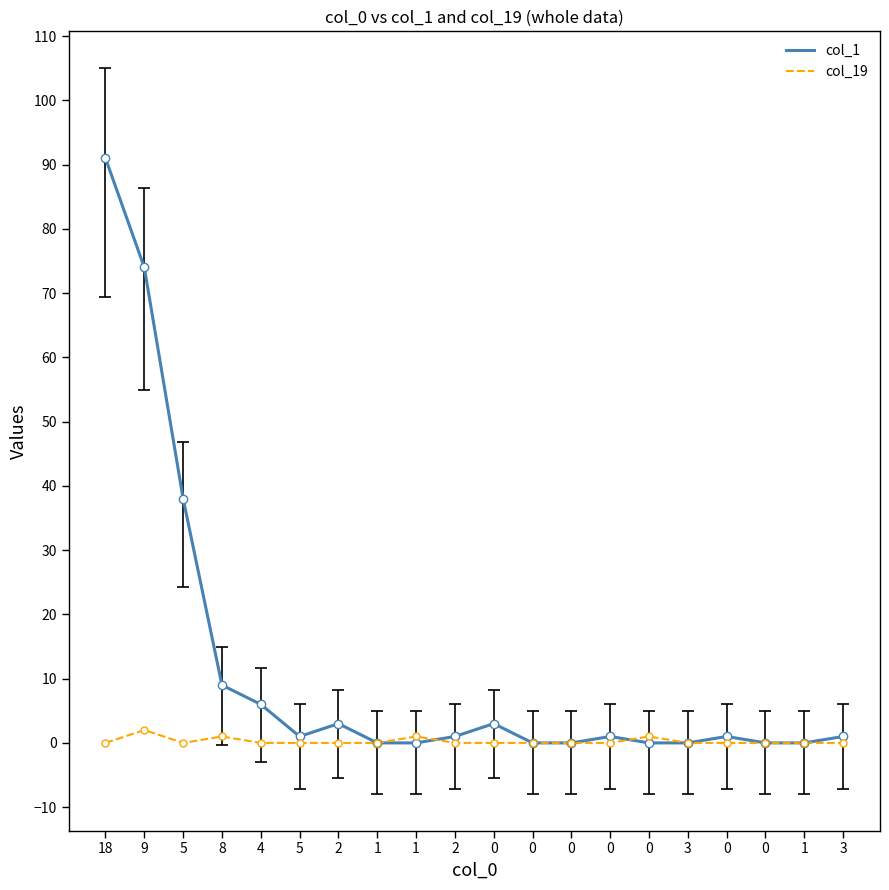

Reading left to right, what are all the values shown in this chart?

col_1: 18=91	9=74	5=38	8=9	4=6	5=1	2=3	1=0	1=0	2=1	0=3	0=0	0=0	0=1	0=0	3=0	0=1	0=0	1=0	3=1
col_19: 18=0	9=2	5=0	8=1	4=0	5=0	2=0	1=0	1=1	2=0	0=0	0=0	0=0	0=0	0=1	3=0	0=0	0=0	1=0	3=0